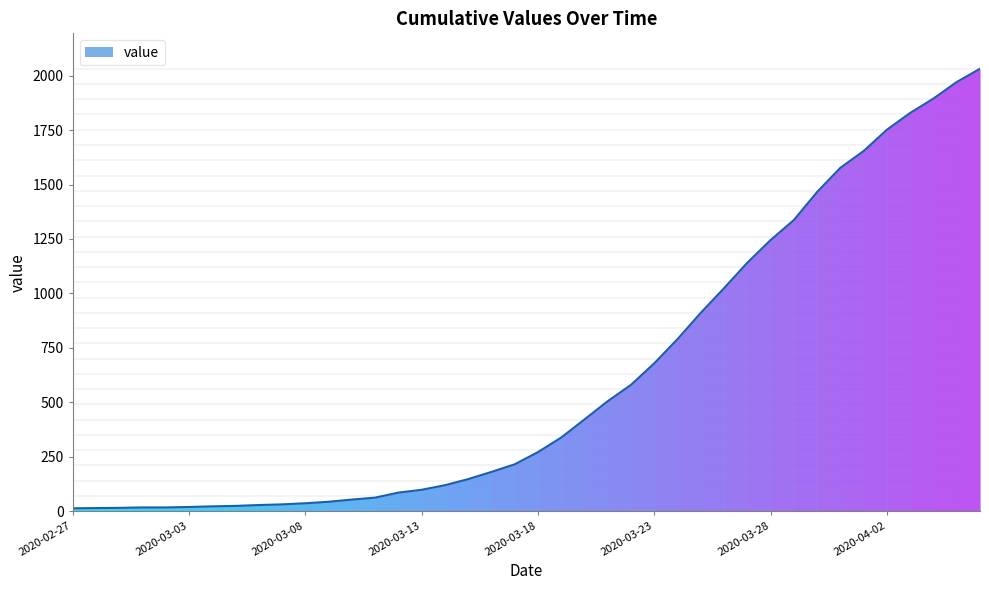

What is the maximum value shown in the chart?

2032